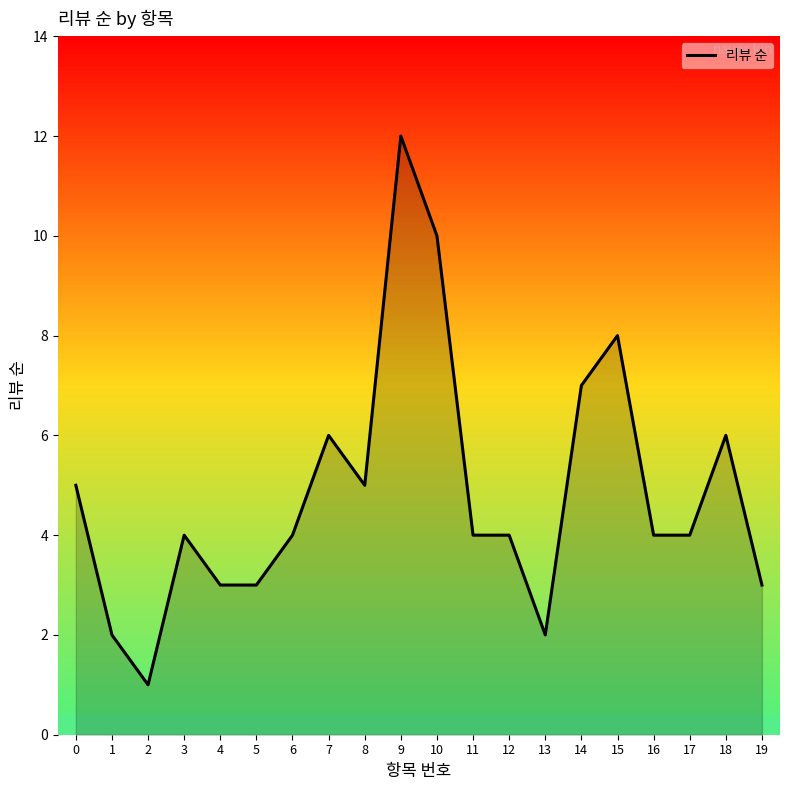

List the labels in order of value, smallest first.

2, 1, 13, 4, 5, 19, 3, 6, 11, 12, 16, 17, 0, 8, 7, 18, 14, 15, 10, 9